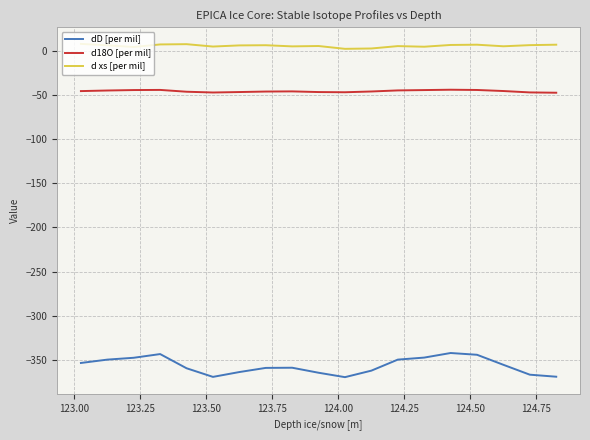

What is the difference between the second highest and second lowest values in the dD [per mil] series?

25.9